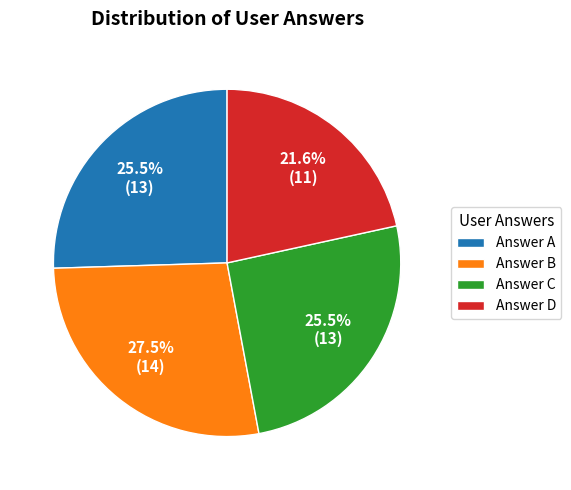

Which has a higher value, Answer D or Answer B?

Answer B